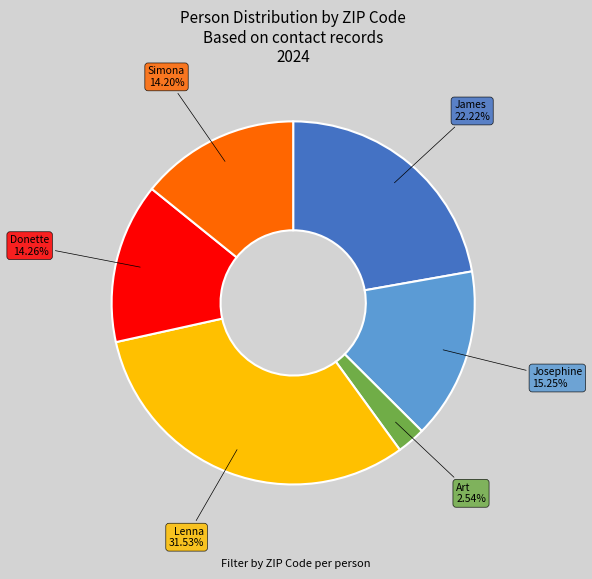

How many segments does this pie chart have?

6